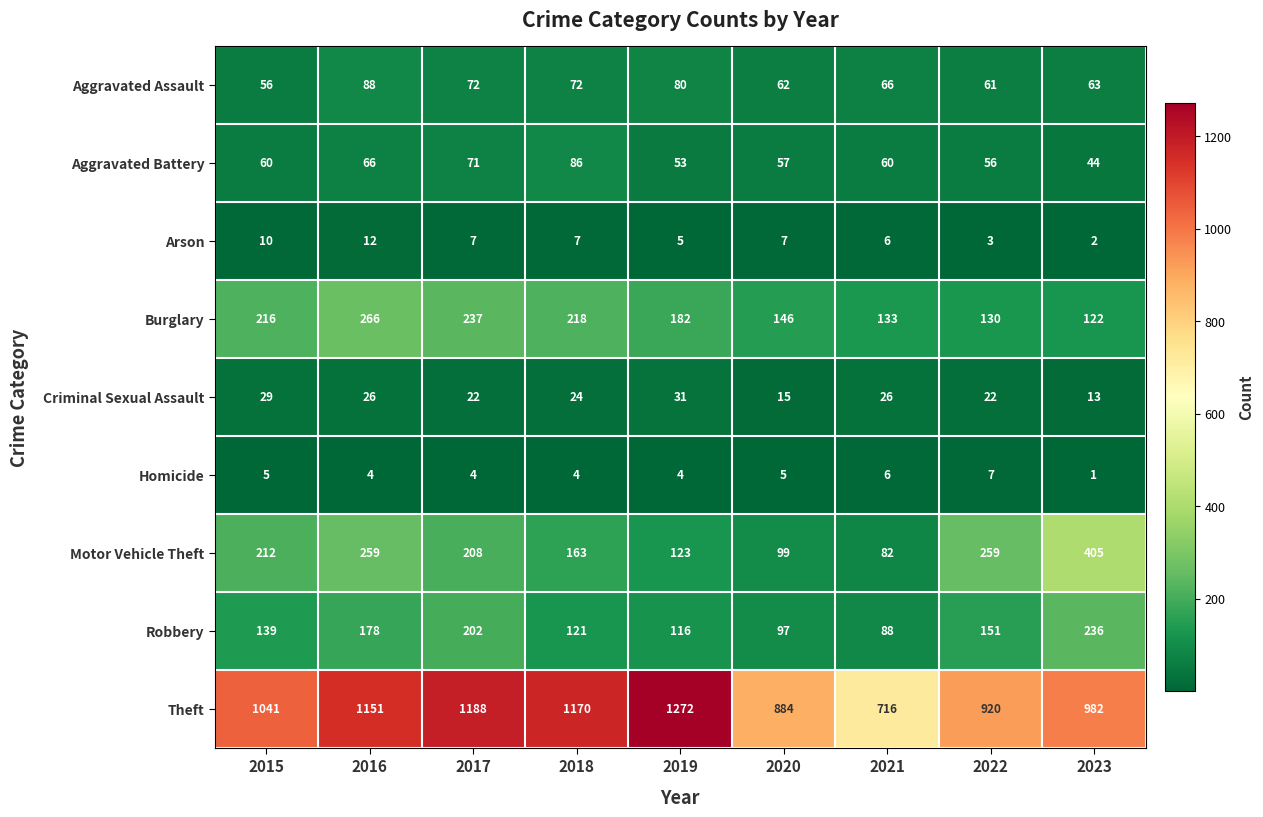

Count the Homicide values in the range 4 to 5.

6